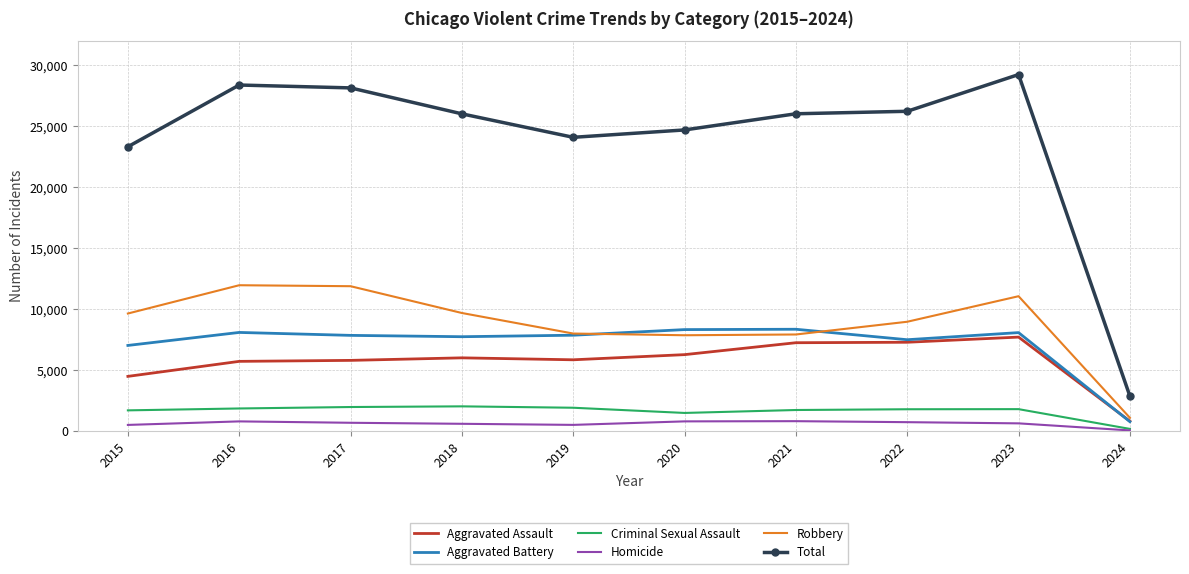

What is the maximum value shown in the chart?

29249